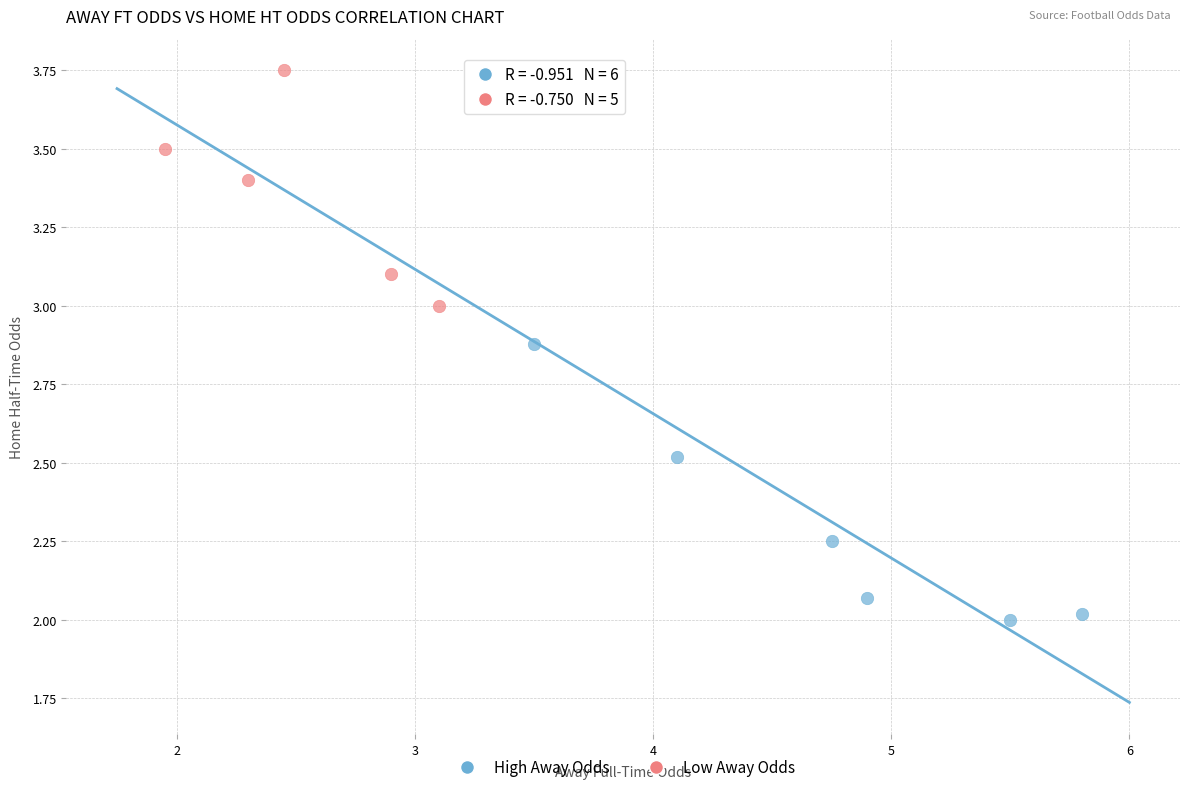

Which series contains the highest Y value?

Low Away Odds